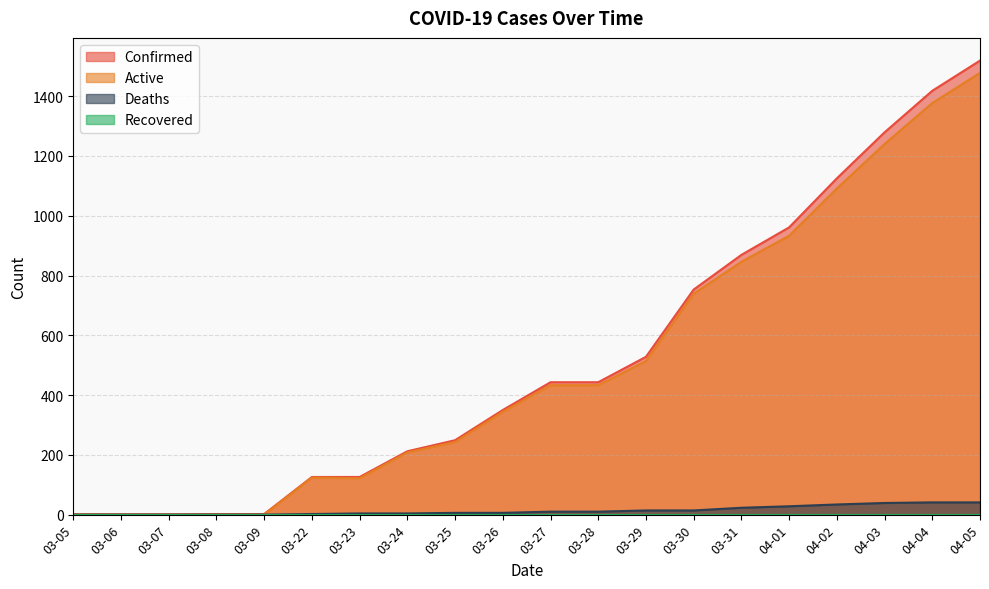

What position from the left is 03-06?

2